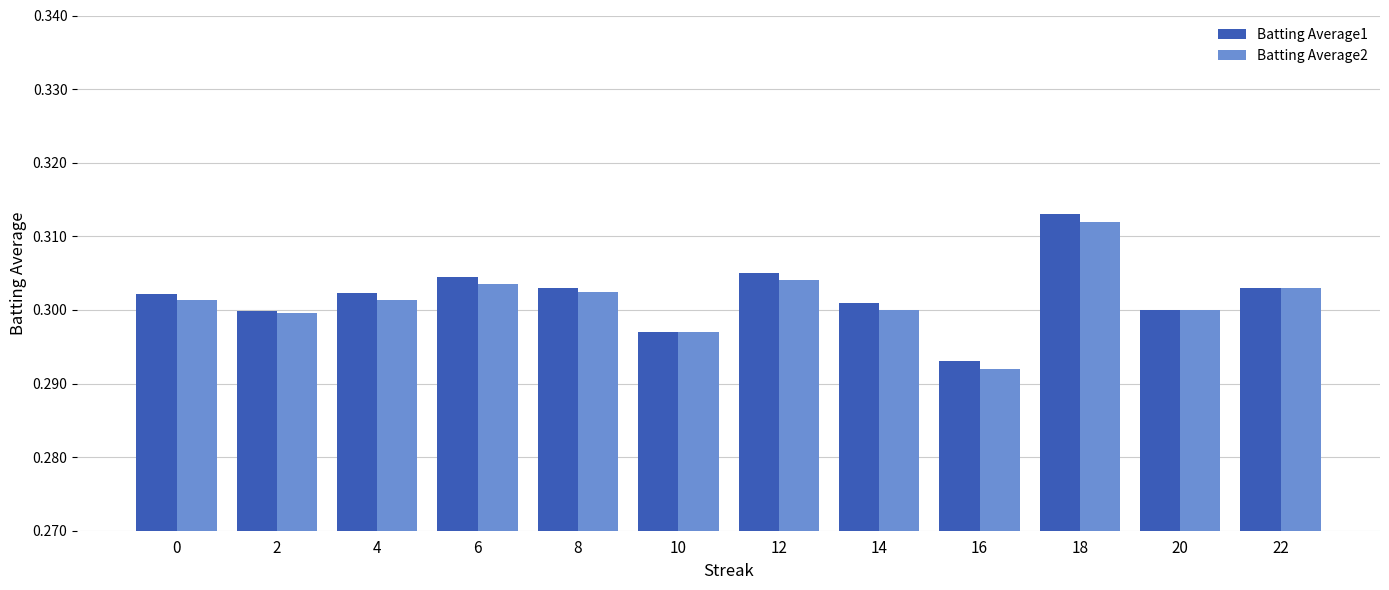

At which category does the chart reach its minimum across all series?

16